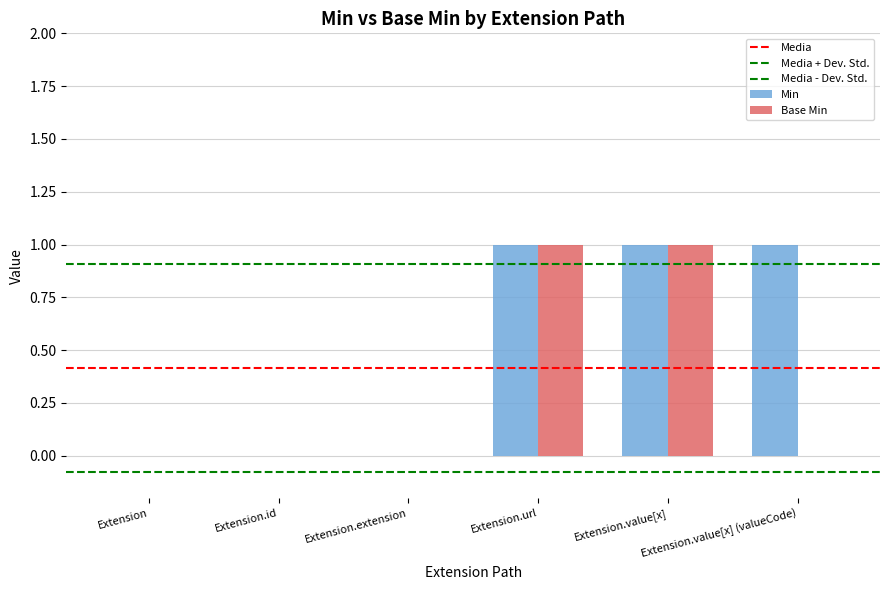

Rank the categories by Min value from highest to lowest.

Extension.url, Extension.value[x], Extension.value[x] (valueCode), Extension, Extension.id, Extension.extension